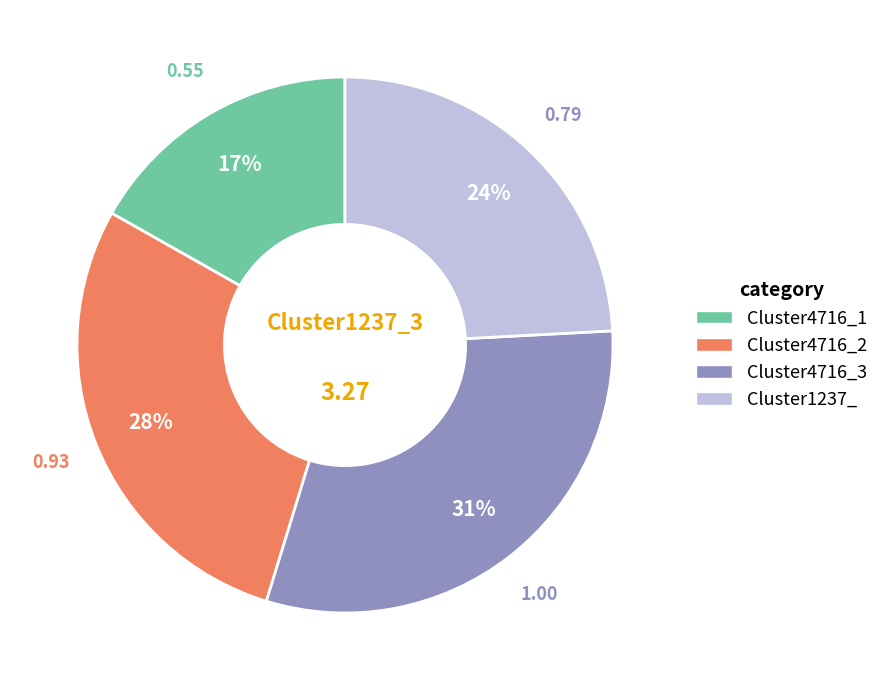

Is the sum of Cluster1237_ and Cluster4716_3 greater than half?

Yes